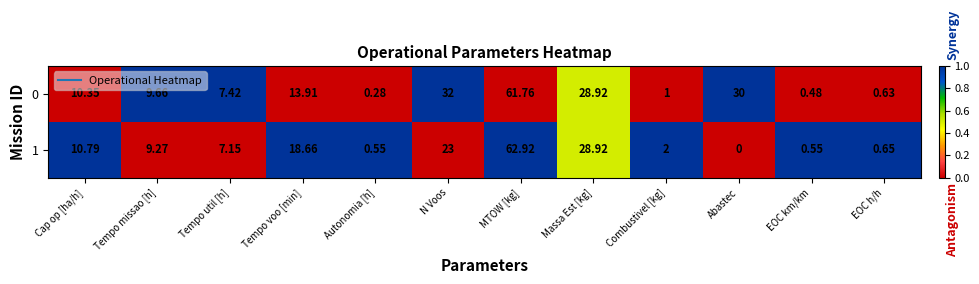

At which label does 1 first exceed 9?

Cap op [ha/h]